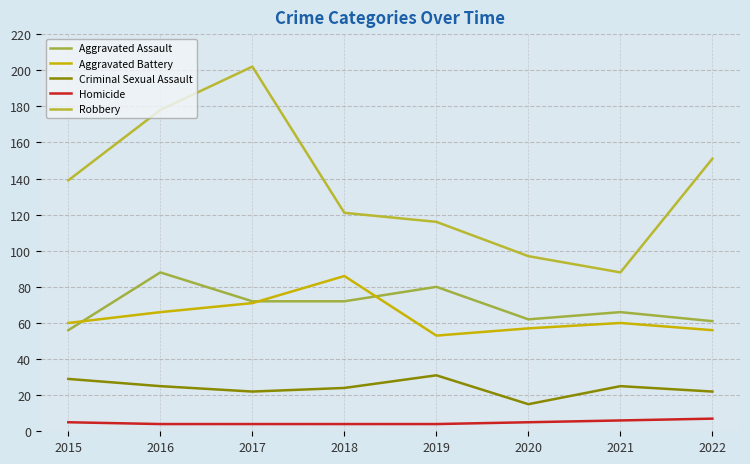

Between 2016 and 2022, which is larger?

2016